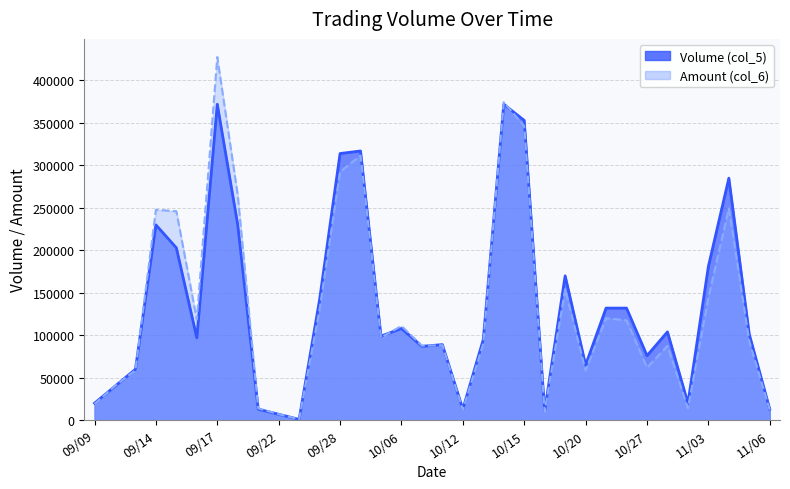

What position from the left is 109/09/25?

12